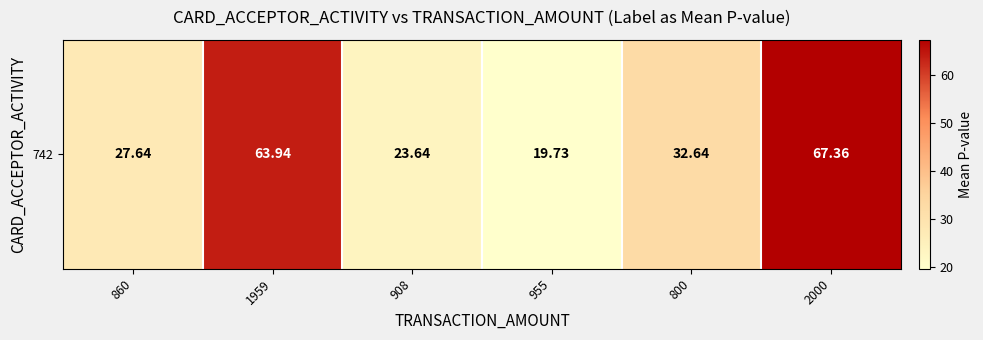

At which label does the data first exceed 32?

1959